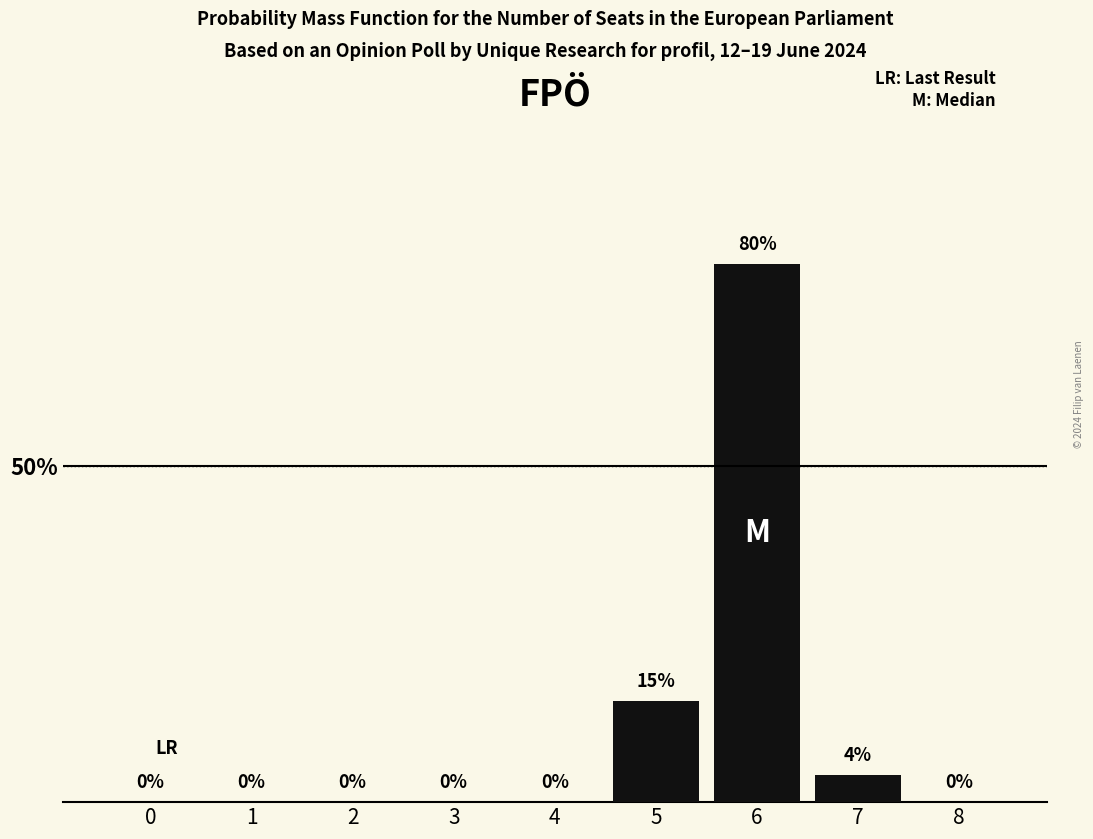

Reading left to right, list all the values displayed in this chart.

0=0	1=0	2=0	3=0	4=0	5=15	6=80	7=4	8=0